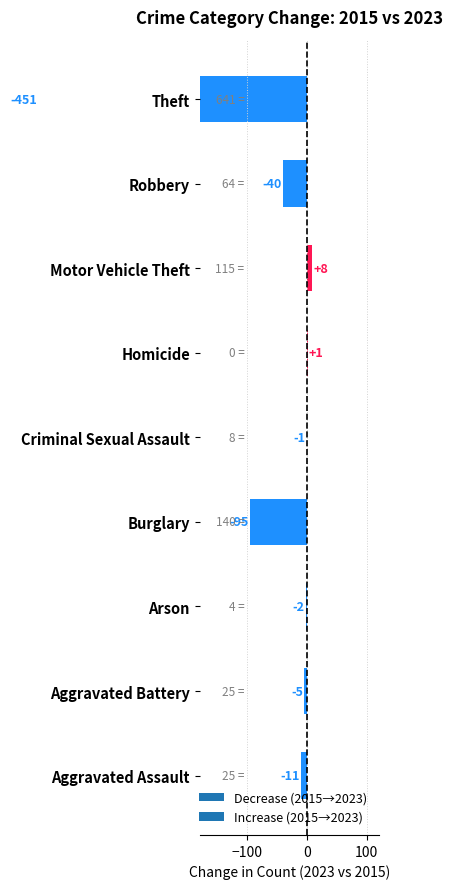

What position from the left is Burglary?

4